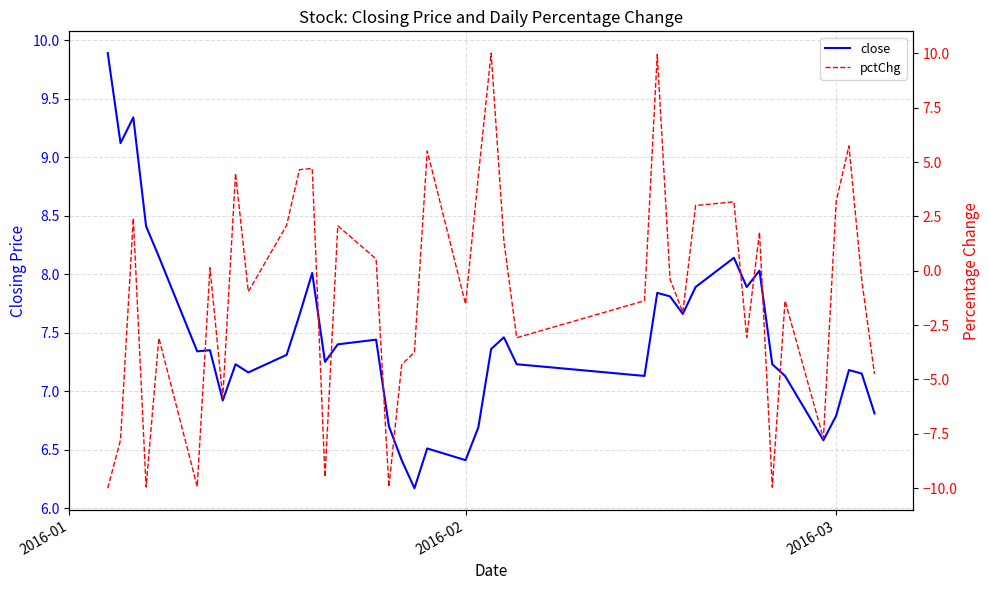

What is the greatest value displayed?

10.0